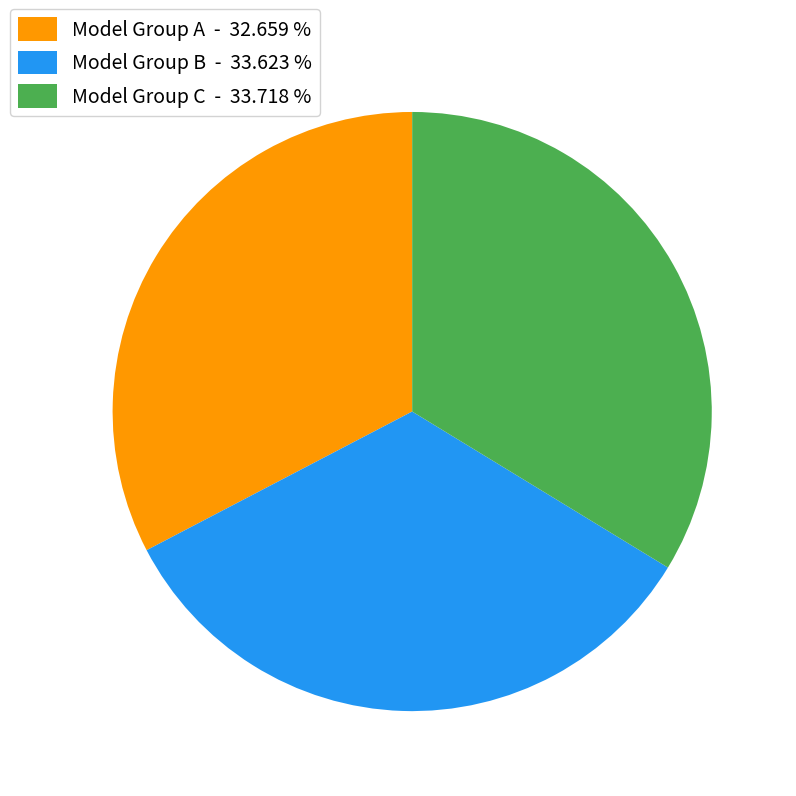

Combined, do Model Group C - 33.718 % and Model Group B - 33.623 % account for over 50%?

Yes